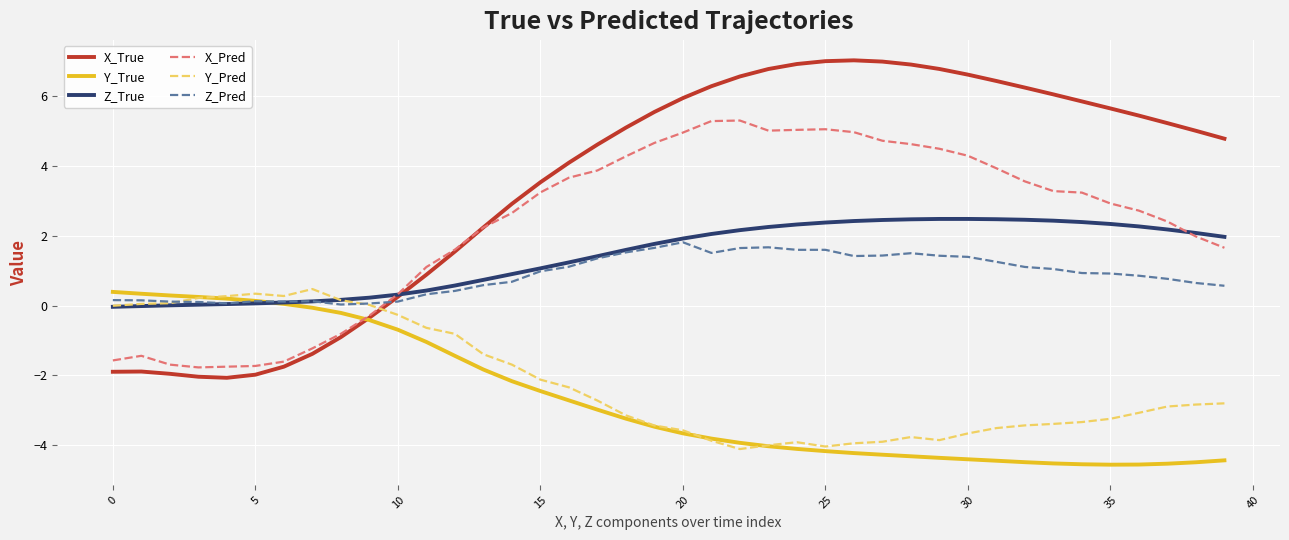

Which series ends up on top after the final intersection of X_Pred and Z_Pred?

X_Pred